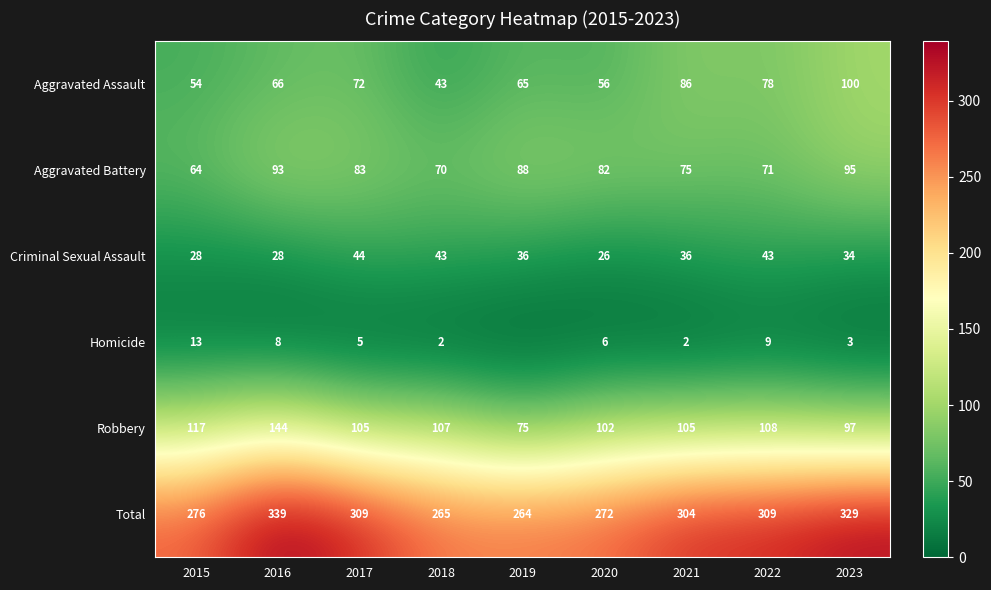

What is the sum of all Aggravated Assault values?

620